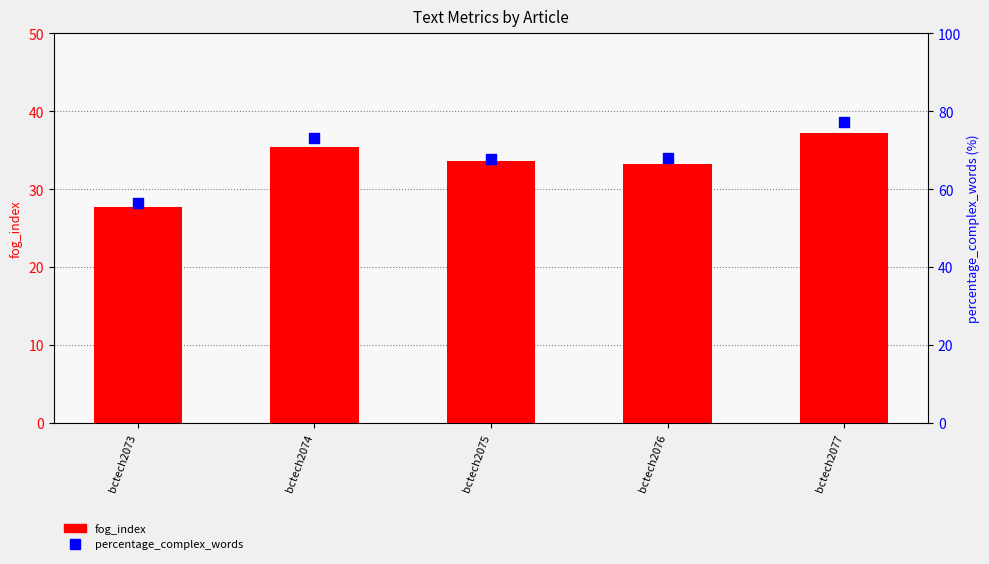

What are all the series names shown in the legend?

fog_index, percentage_complex_words